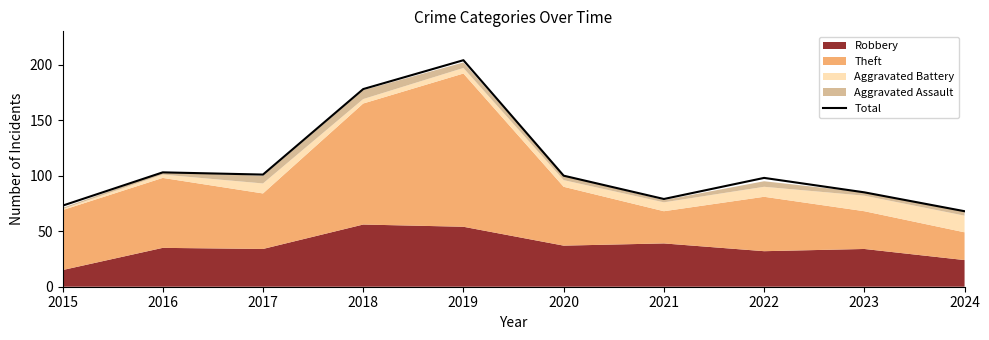

Rank the categories by value from highest to lowest.

2019, 2018, 2016, 2017, 2020, 2022, 2023, 2021, 2015, 2024